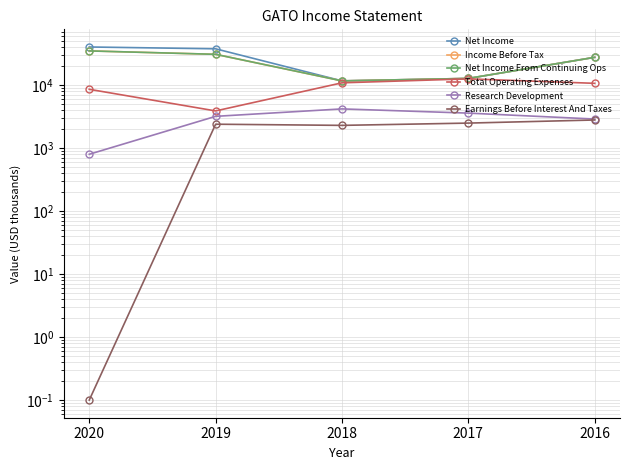

What is the total value across all series at 2017?

57100.0